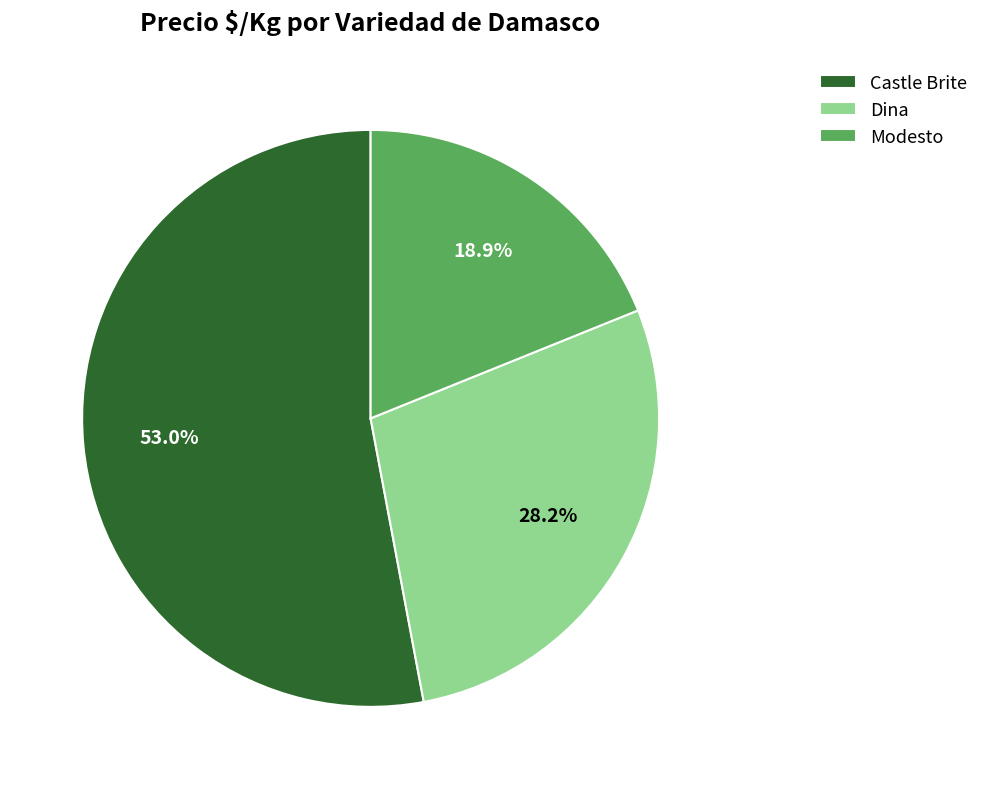

Rank the categories by value from highest to lowest.

Castle Brite, Dina, Modesto